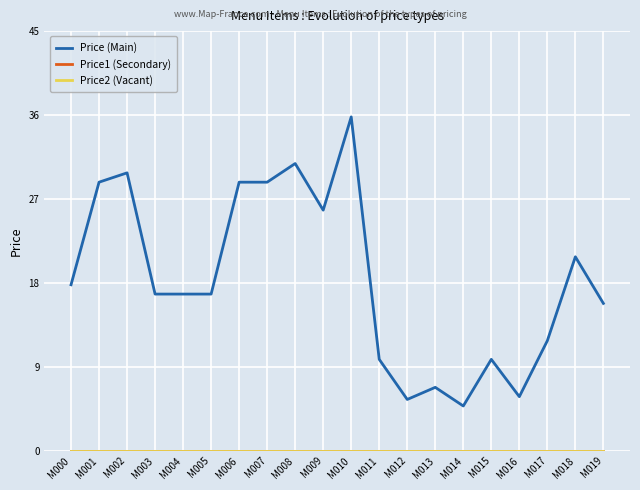

What is the spread (max minus min) of values at M013?

6.8